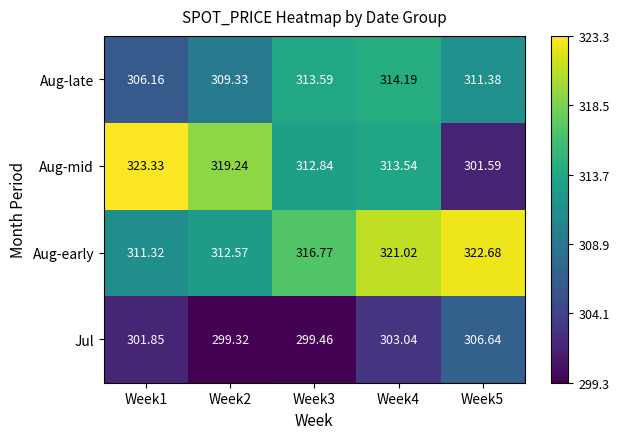

How many distinct data groups are displayed?

4